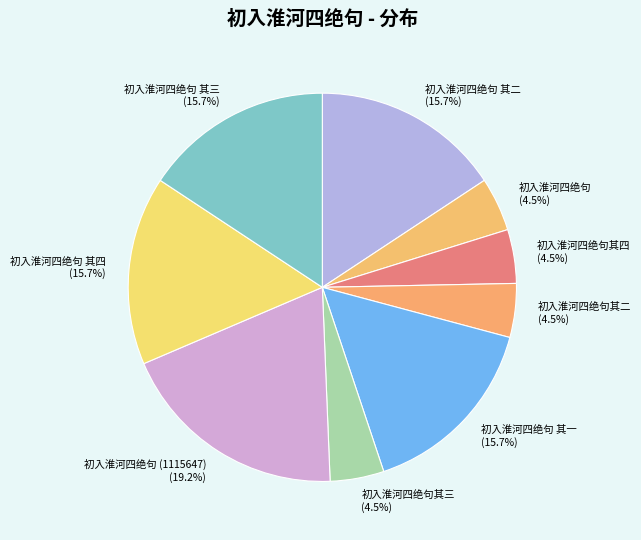

Which slice is the largest?

初入淮河四绝句 (1115647)